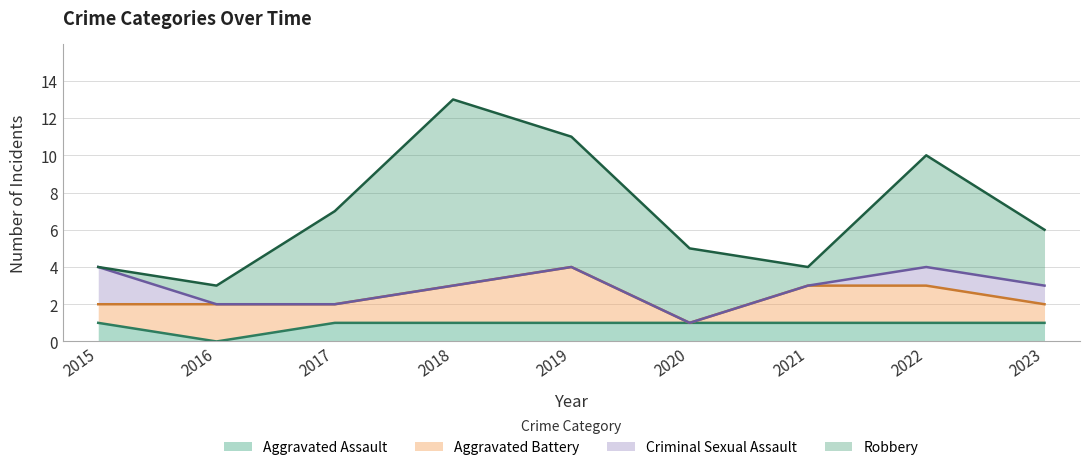

At which label is Aggravated Battery closest to 1?

2015